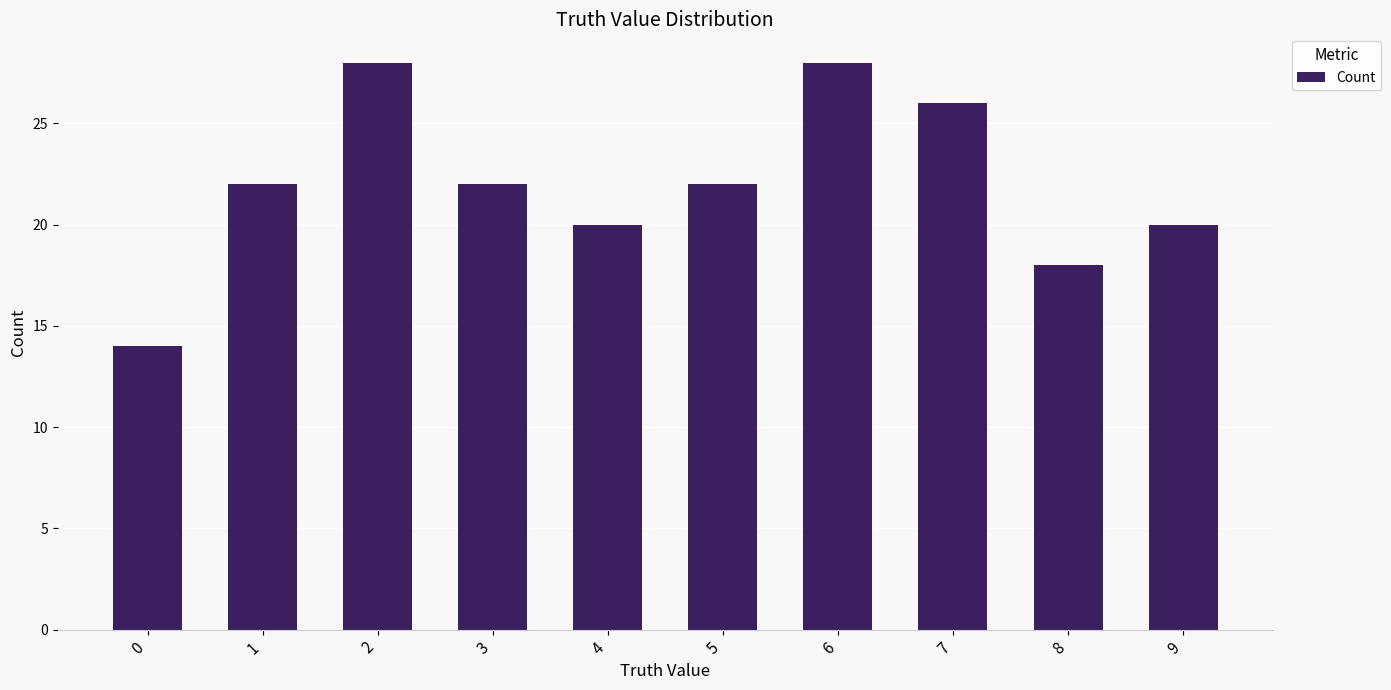

What is the value of the 9th bar from the left?

18